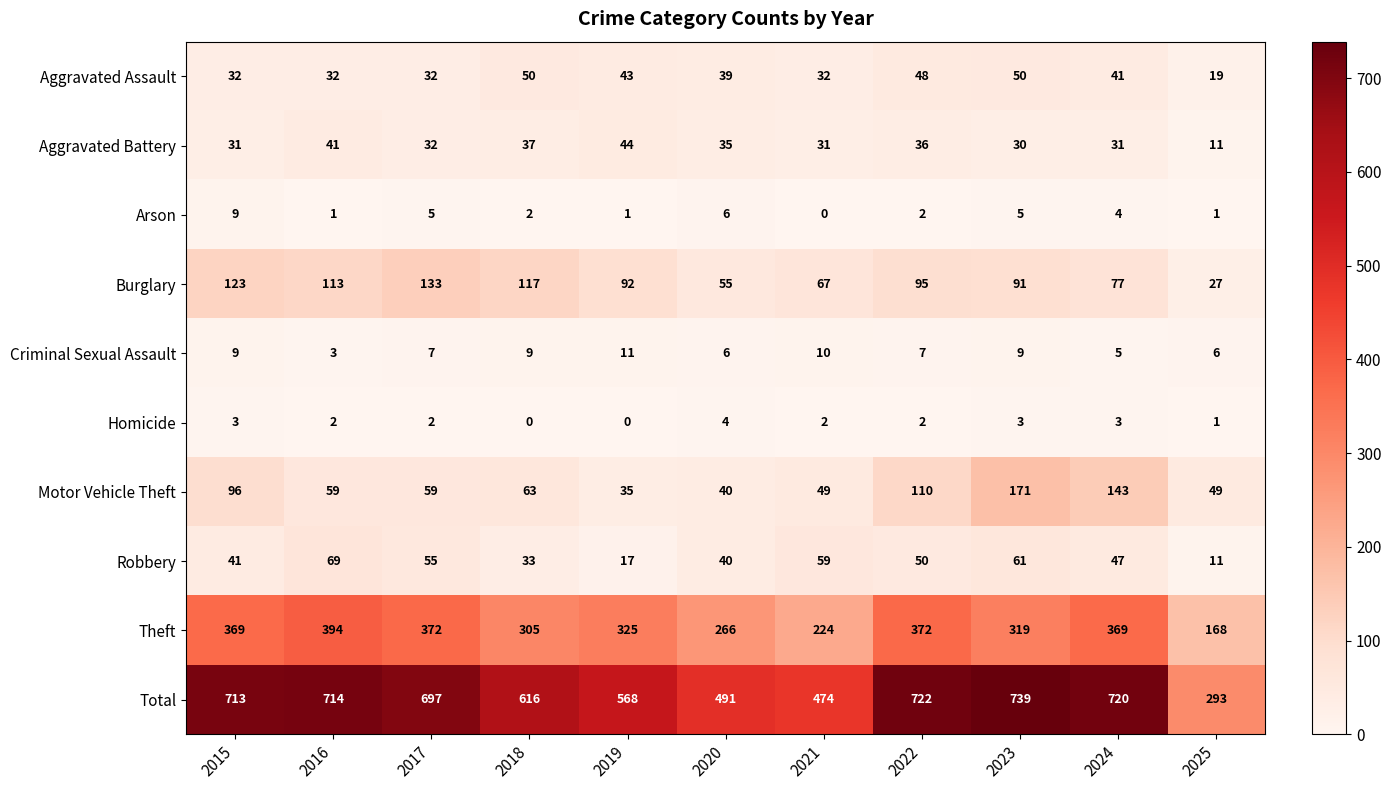

Is it true that Theft equals 372 at 2022?

True